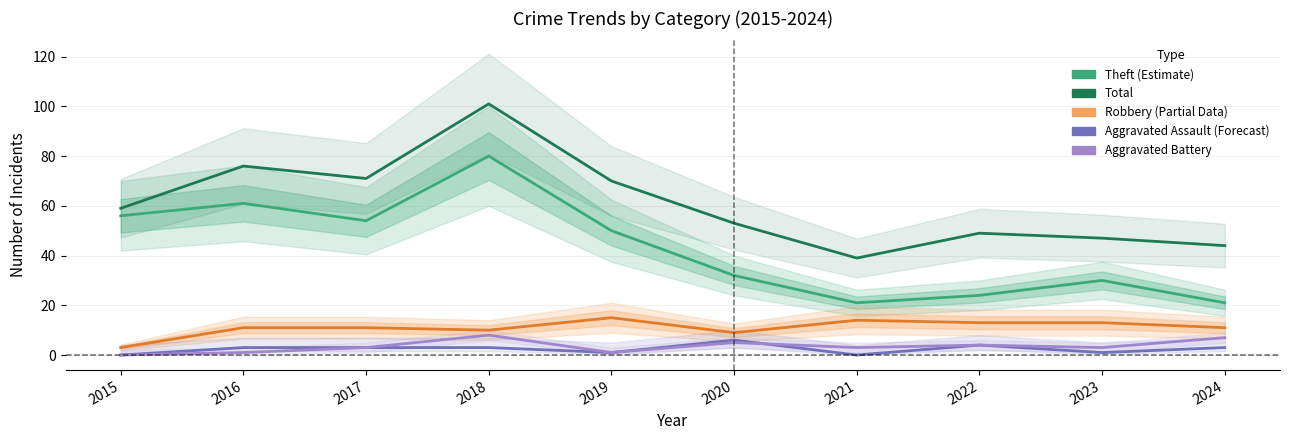

At which category is the sum across all series the highest?

2018